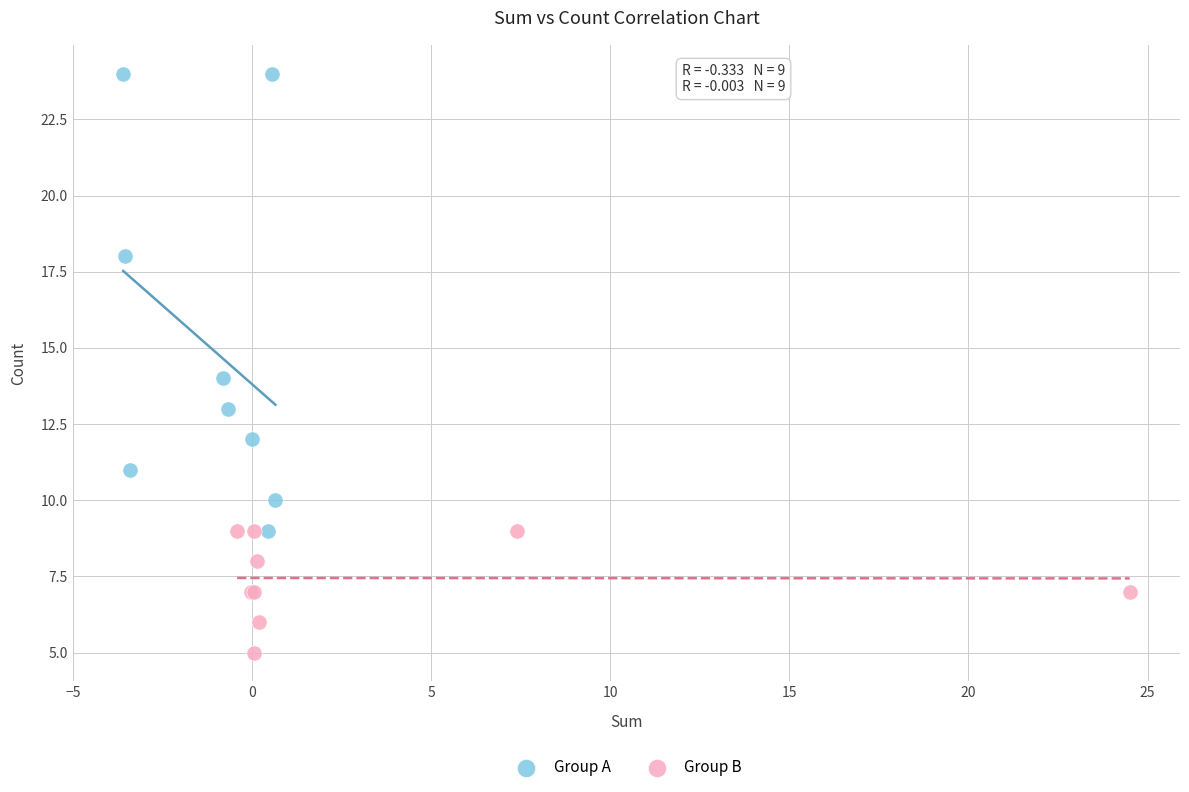

What are all the series names shown in the legend?

Group A, Group B